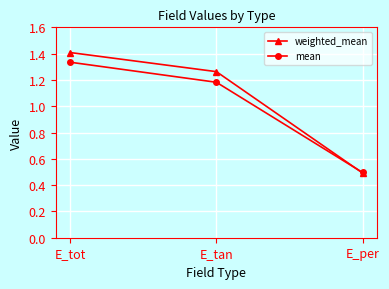

How many distinct data groups are displayed?

2